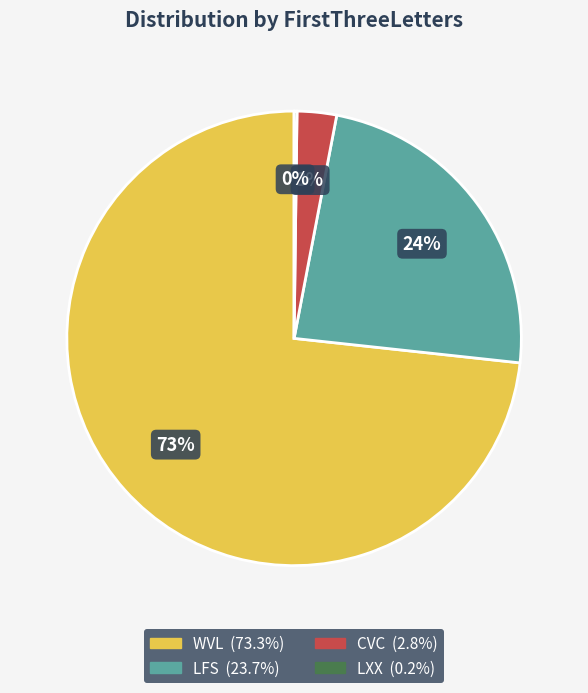

Which slice is the largest?

WVL